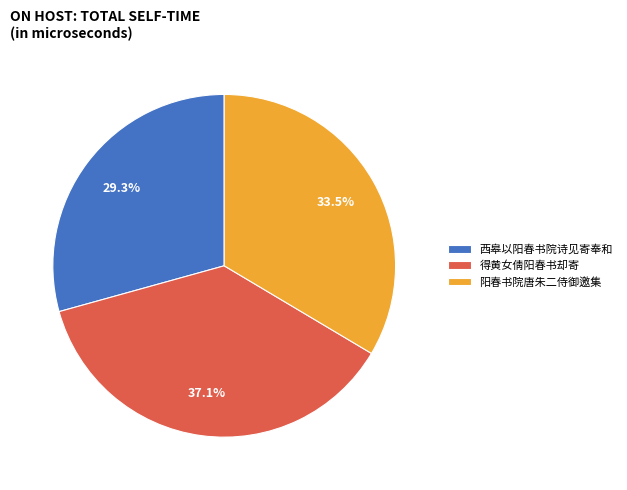

Which slice is the largest?

得黄女倩阳春书却寄